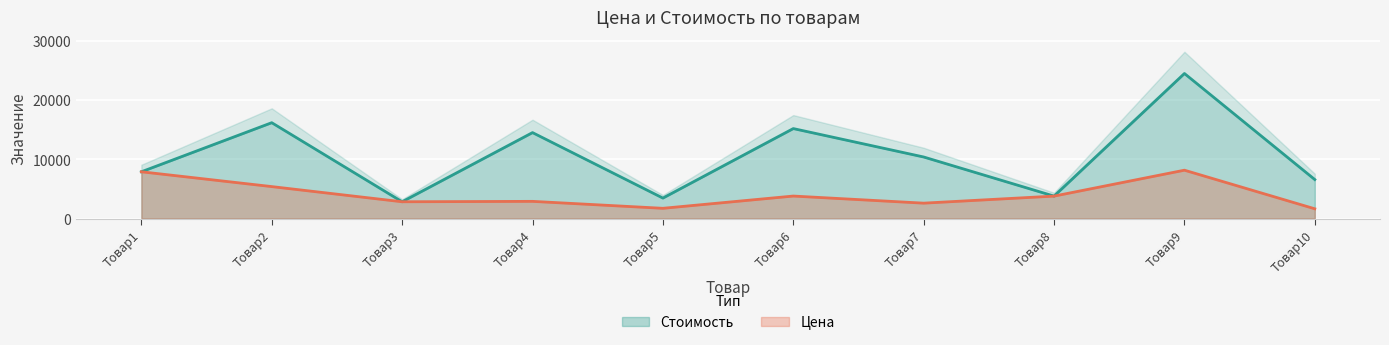

The Стоимость series shows 15273 at Товар7. True or false?

False